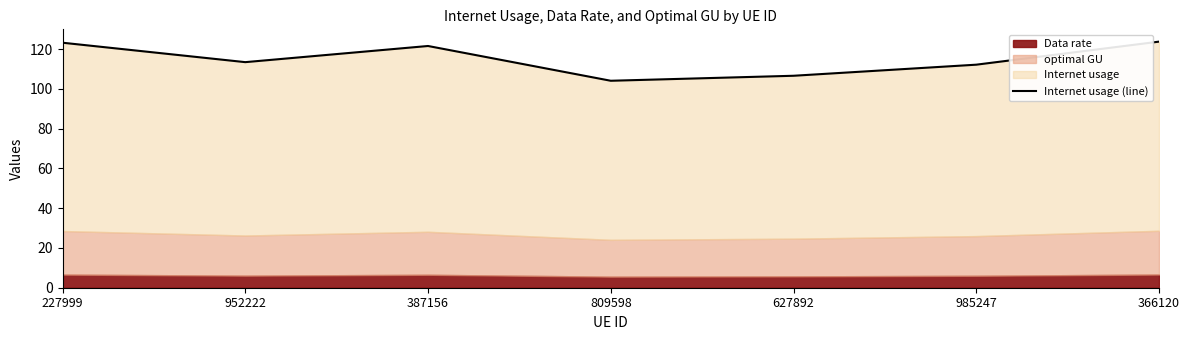

How many points are lower than both their immediate neighbors (excluding endpoints)?

2